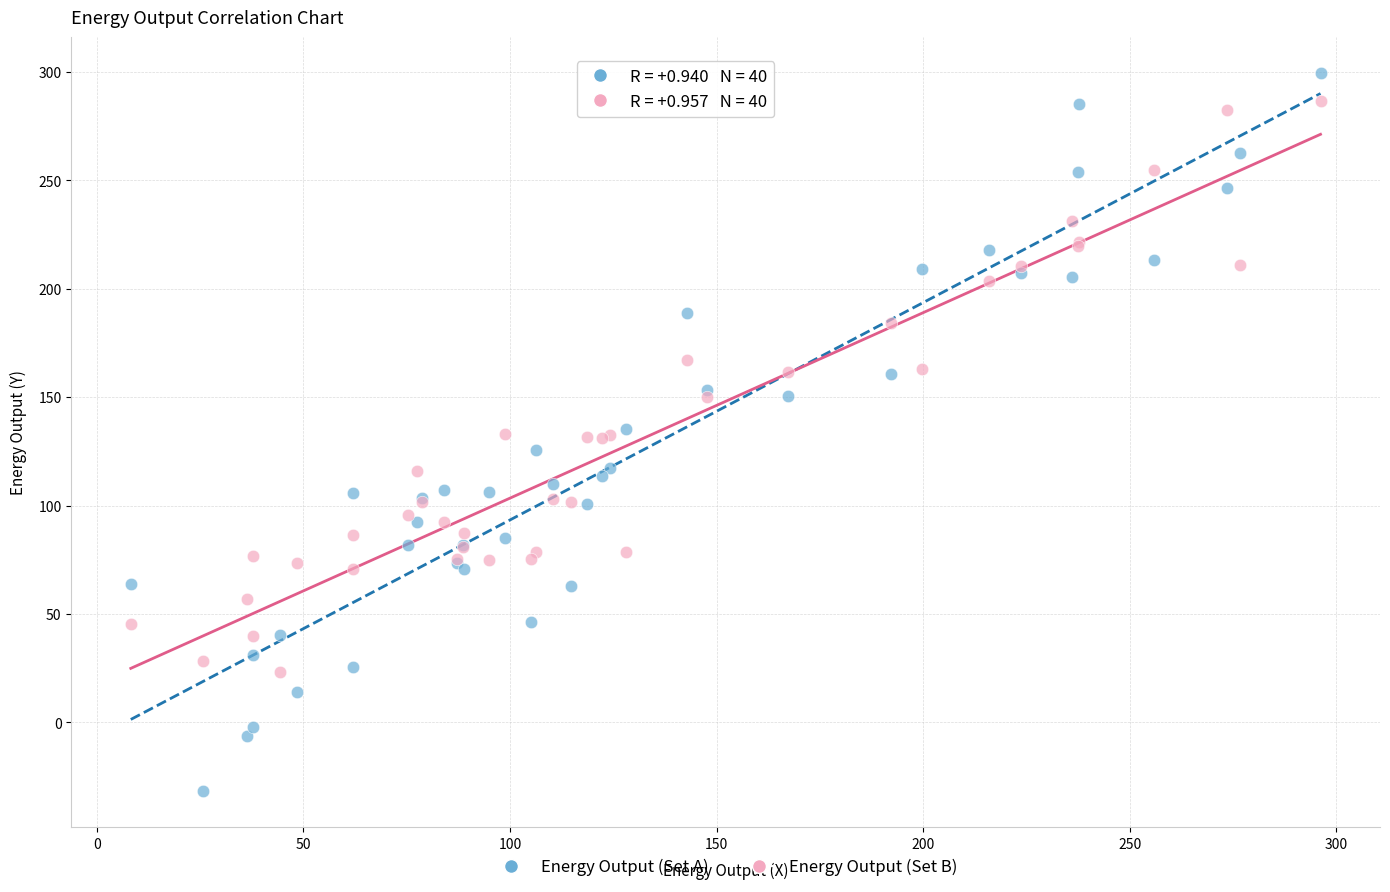

Which series reaches the minimum Y coordinate?

Energy Output (Set A)